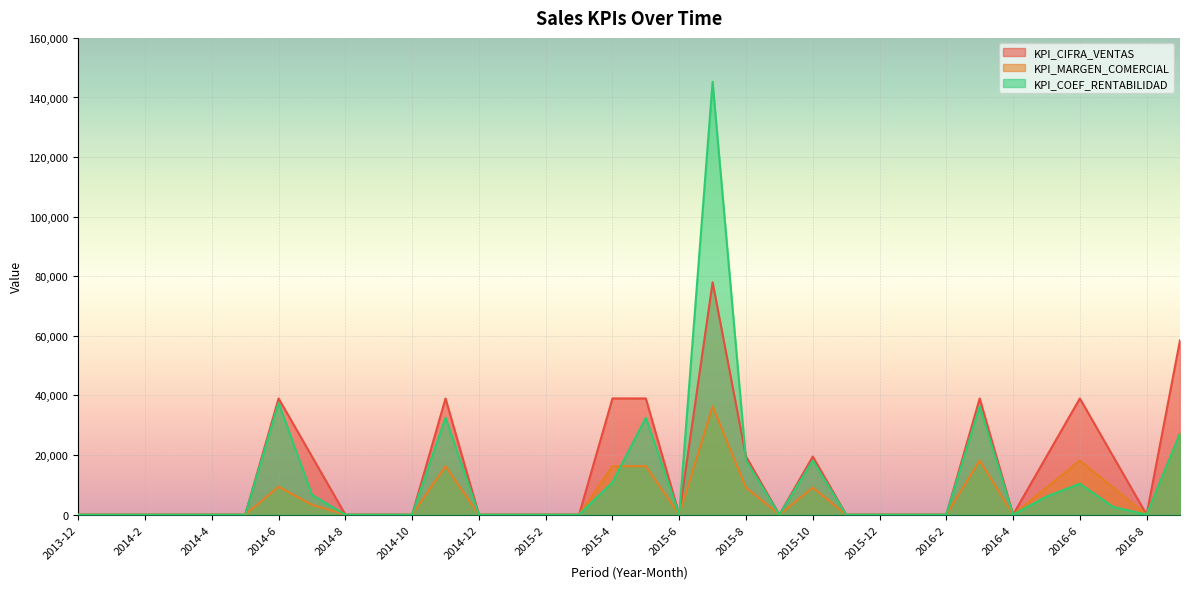

Rank the series at 2014-3 from lowest to highest value.

KPI_CIFRA_VENTAS, KPI_MARGEN_COMERCIAL, KPI_COEF_RENTABILIDAD